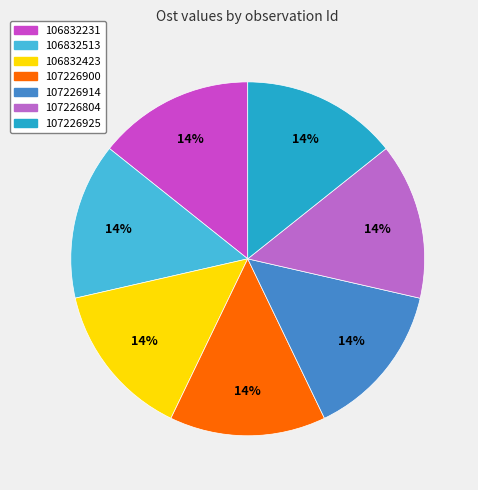

How many slices are in this pie chart?

7